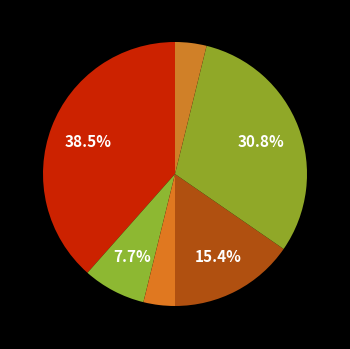

Count the number of slices in the pie.

6